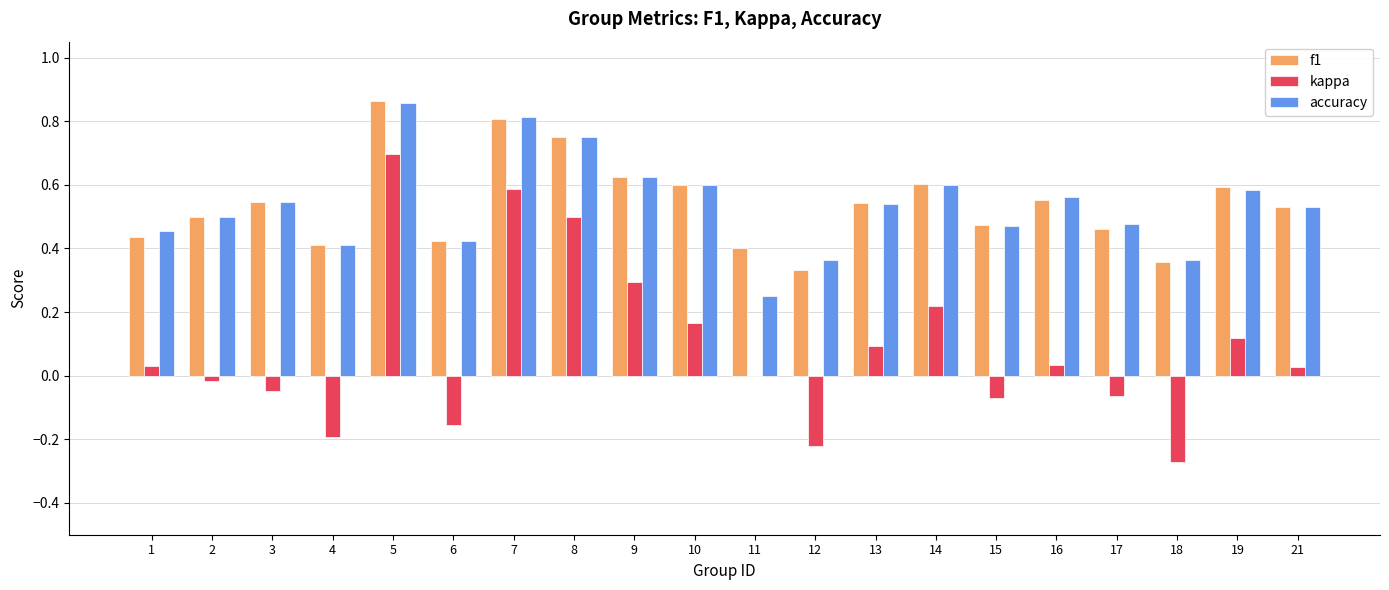

At which category is the sum across all series the highest?

5